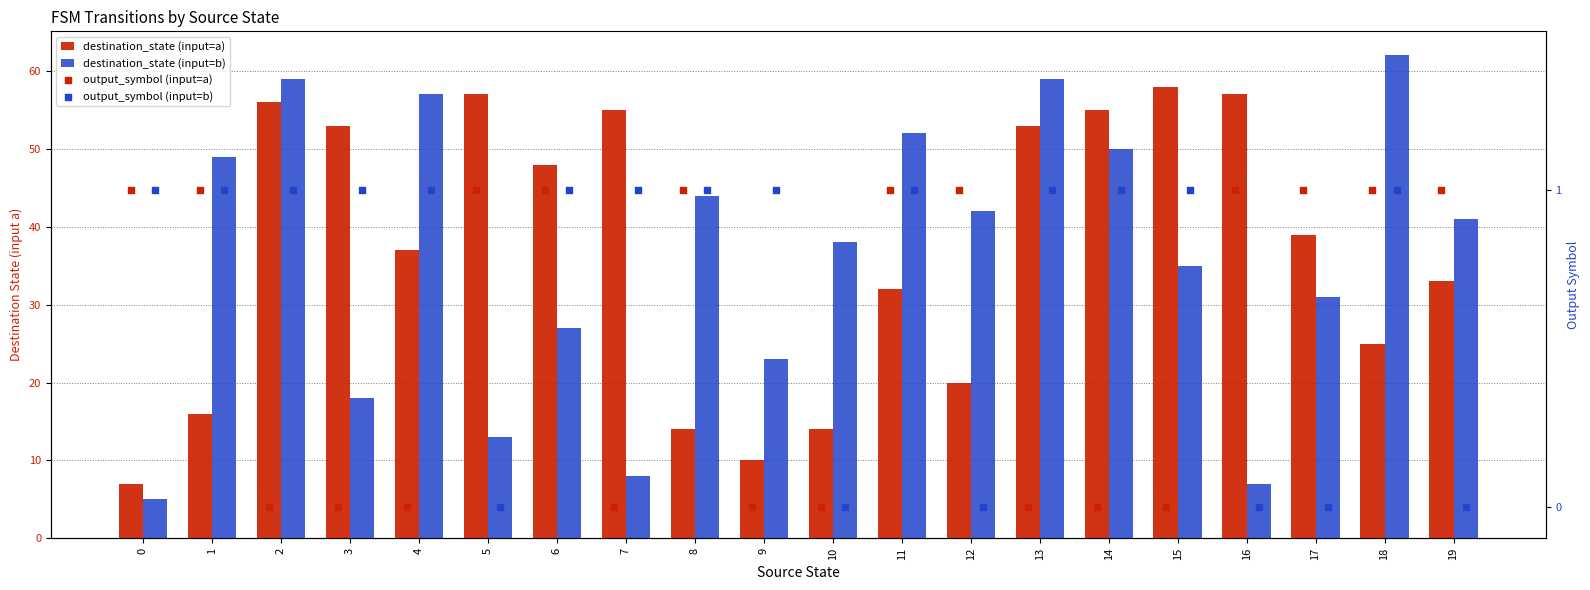

Is the value of destination_state (input=b) at 17 greater than the value of output_symbol (input=a) at 3?

Yes